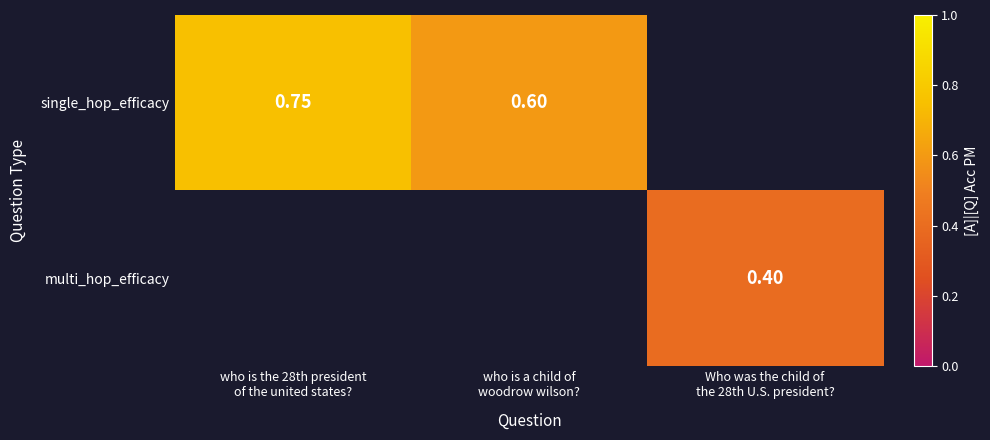

How many single_hop_efficacy values are between 0 and 1?

2